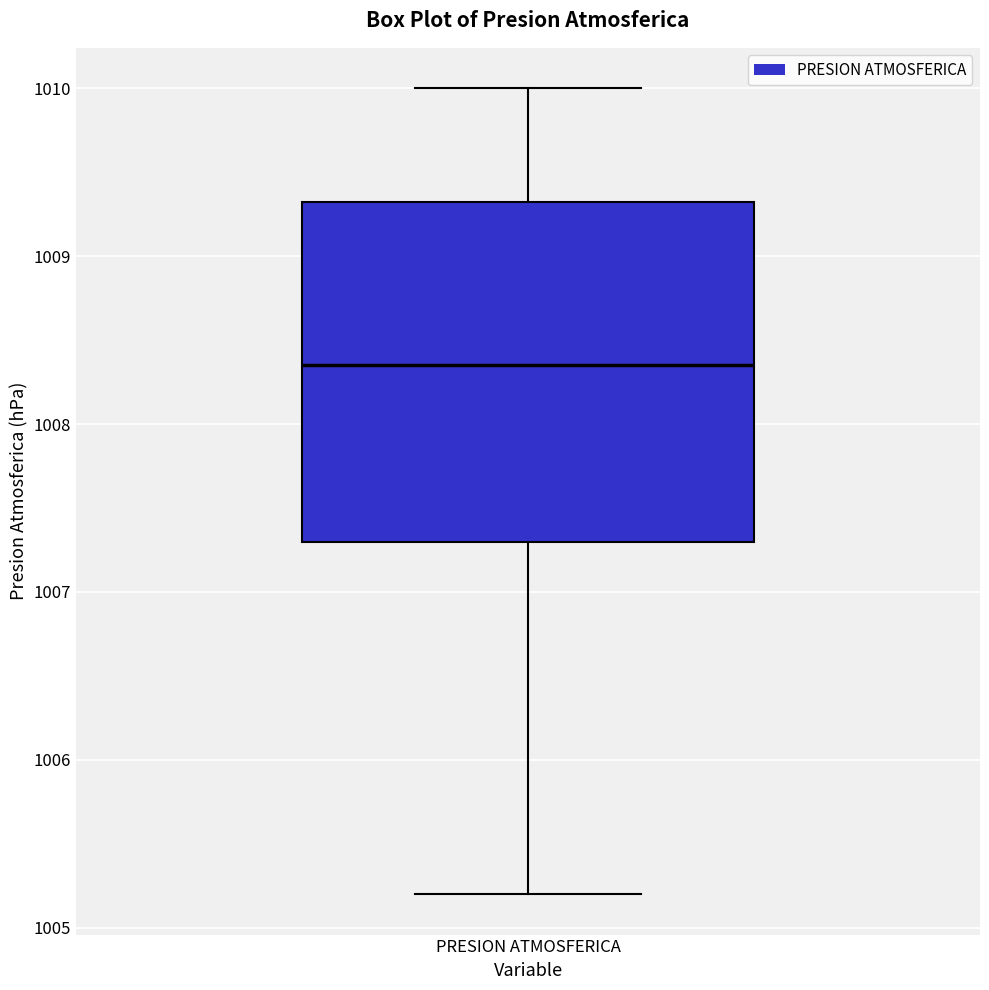

Read this box plot against the y-axis: the position of the median line, the range covered by the box, and the ends of both whiskers. The values are not printed on the chart, so give them approximately, as read against the axis.

median 1008.4, box 1007.3 to 1009.3, whiskers 1005.2 to 1010.0